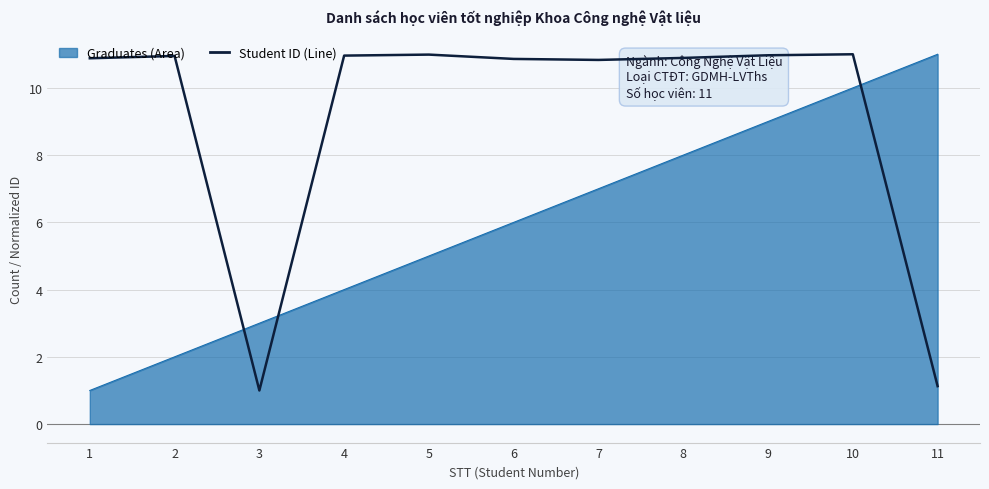

Which series has the largest total across all categories?

Student ID (Line)